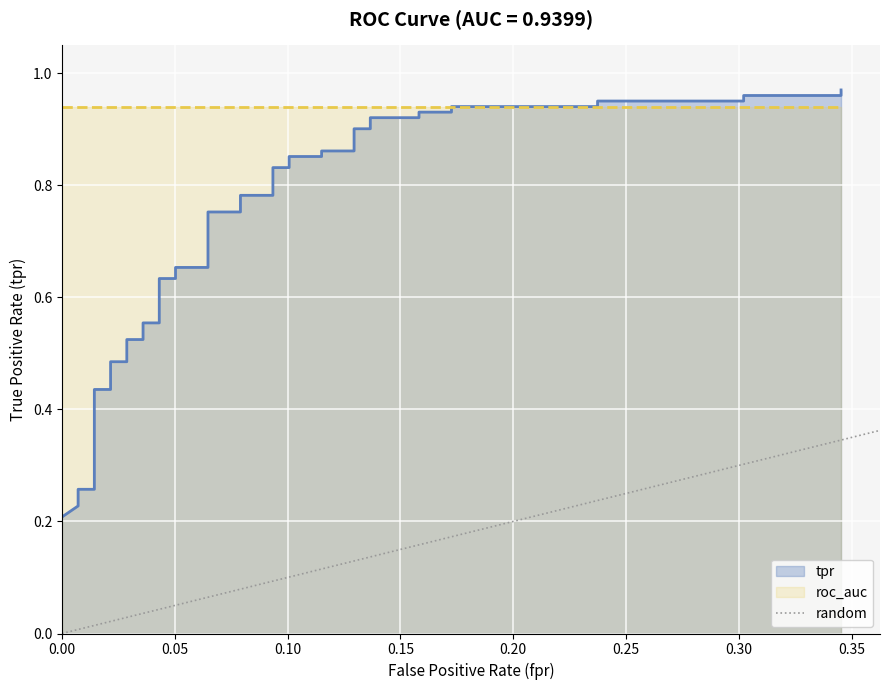

Between 0.00 and 0.05, which is larger?

0.05